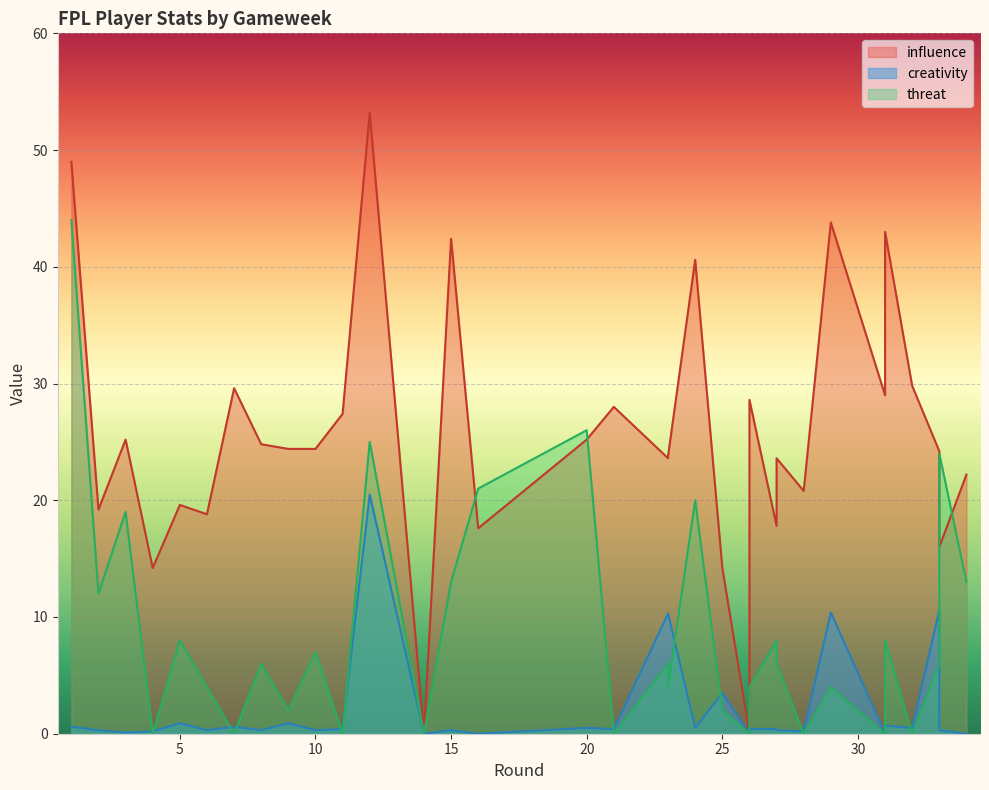

How many categories are shown in the chart?

33